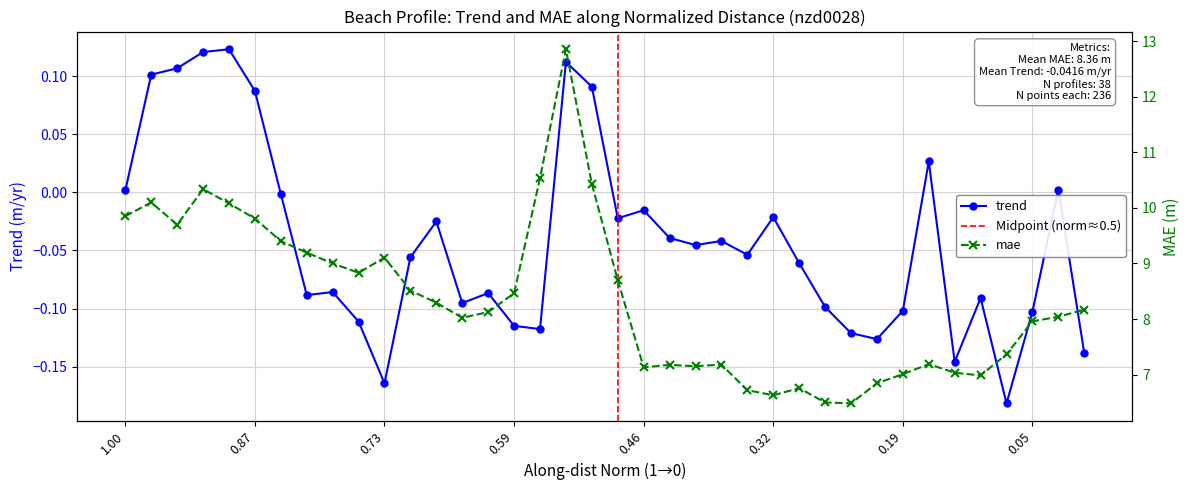

True or false: mae and trend cross at least once.

False